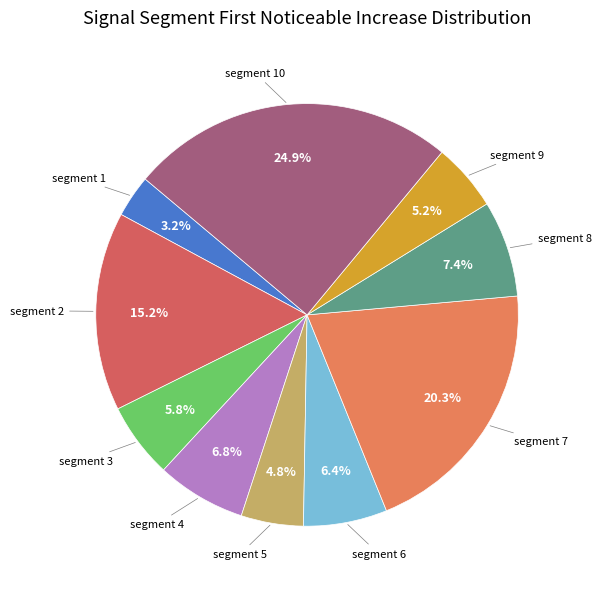

Between segment 9 and segment 1, which is larger?

segment 9